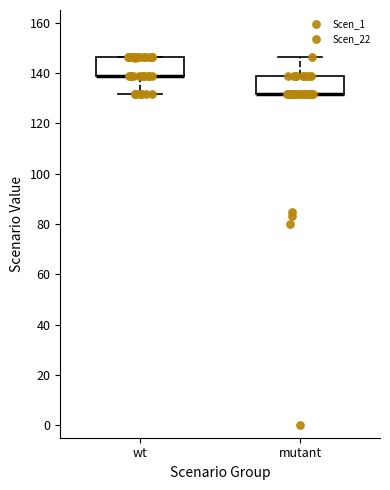

Reading left to right, transcribe this box plot: for each box, give where its median line is, the range the box spans, and where its two whiskers end, as read against the y-axis. The values are not printed on the chart, so give them approximately, as read against the axis.

wt: median 138 (drawn on the box's lower edge), box 138 to 146, whiskers 132 to 146
mutant: median 132 (drawn on the box's lower edge), box 132 to 138, whiskers 132 to 146